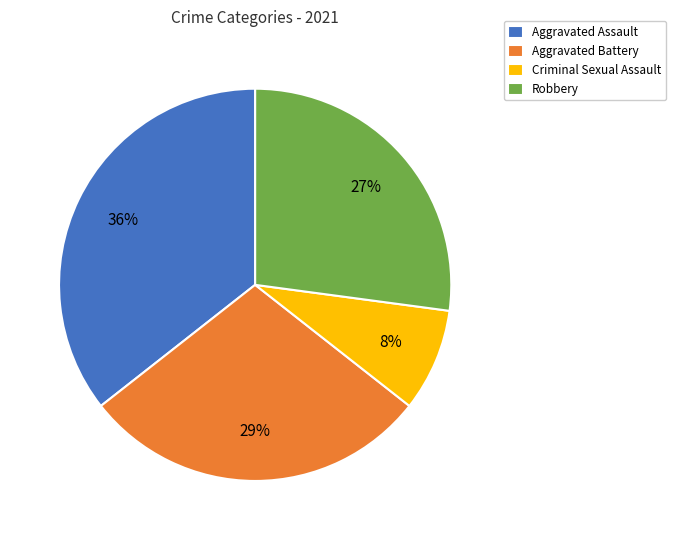

To the nearest percent, what is the average slice percentage?

25%